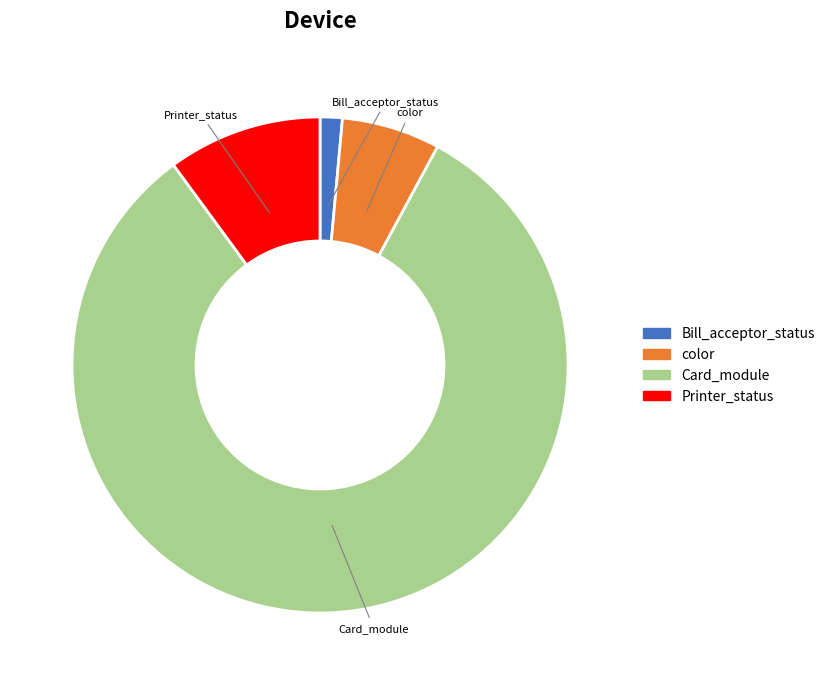

Which has a higher value, Bill_acceptor_status or color?

color